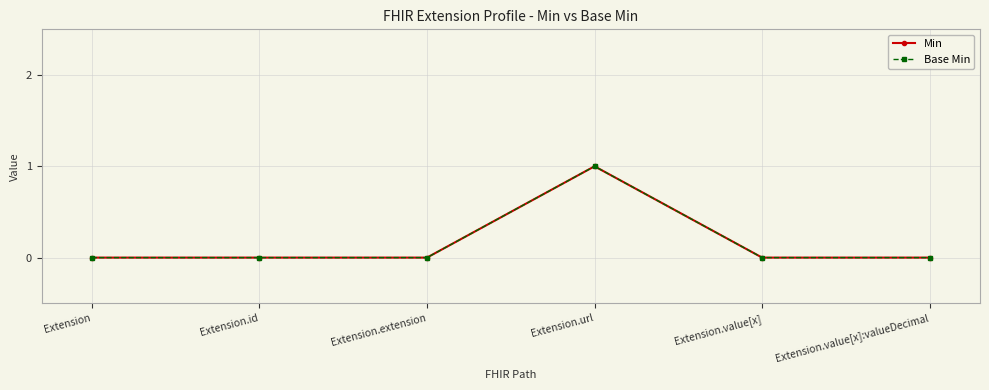

Is this an area chart (filled region under the line)?

No